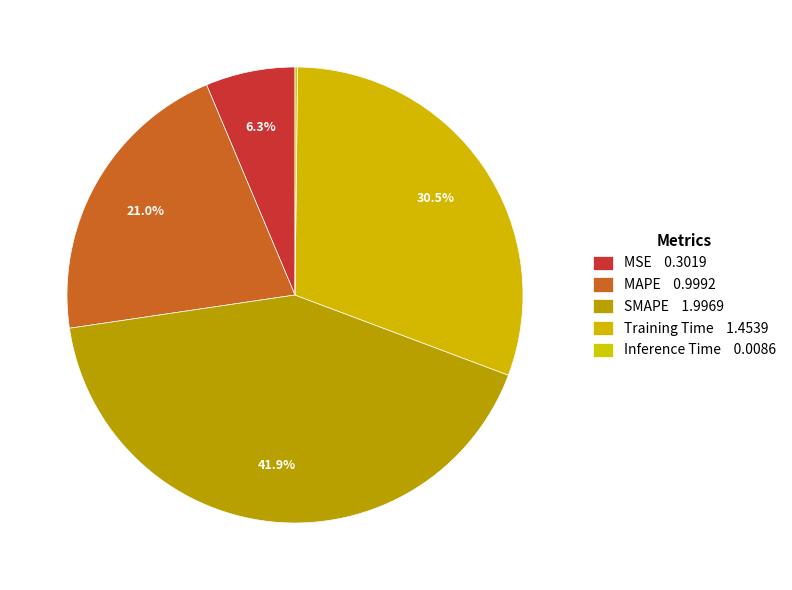

Does any single category account for the majority?

No